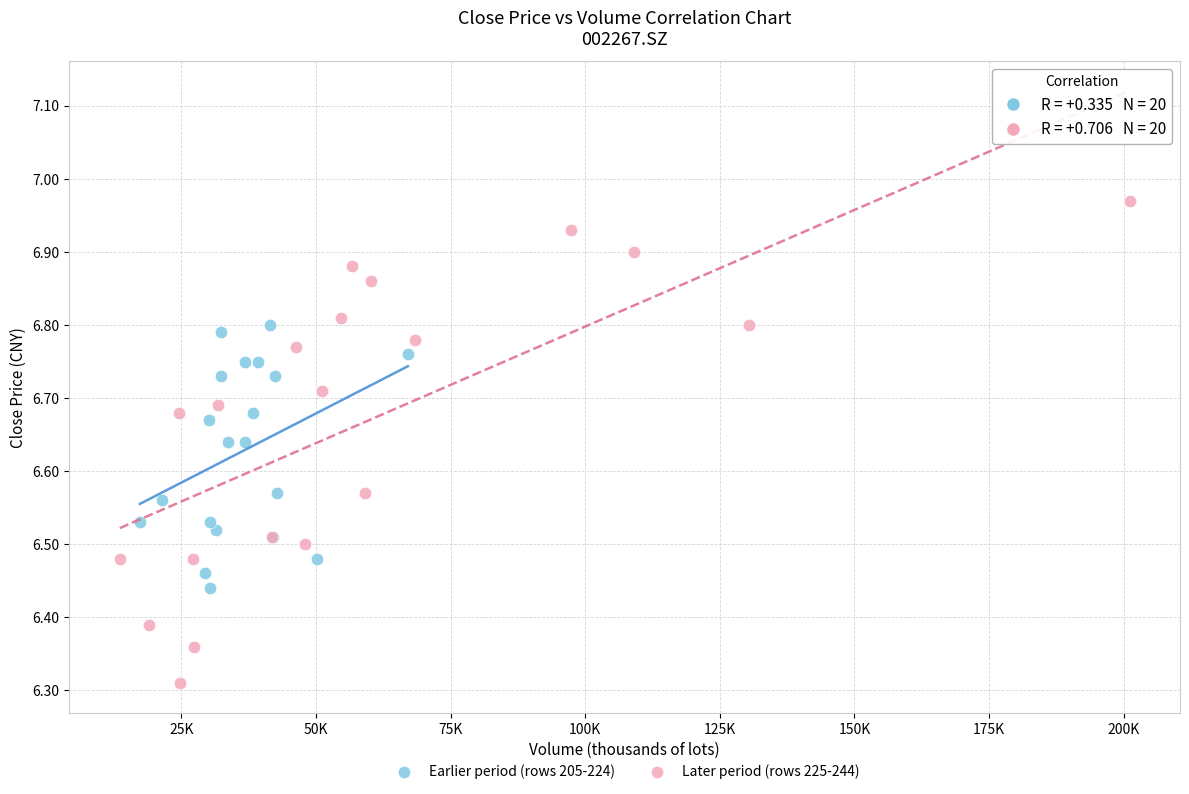

Which series has the largest Y range (max minus min)?

Later period (rows 225-244)